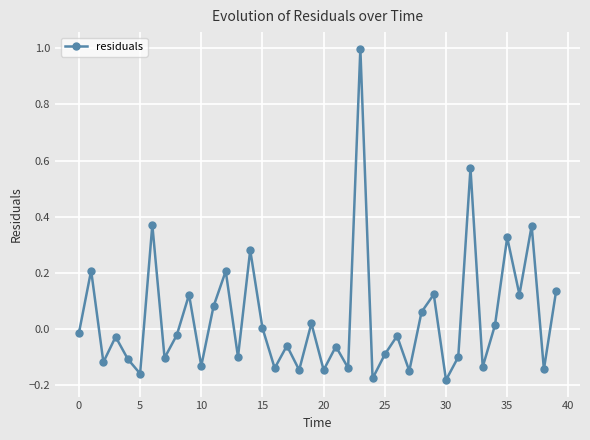

What is the maximum value shown in the chart?

1.0